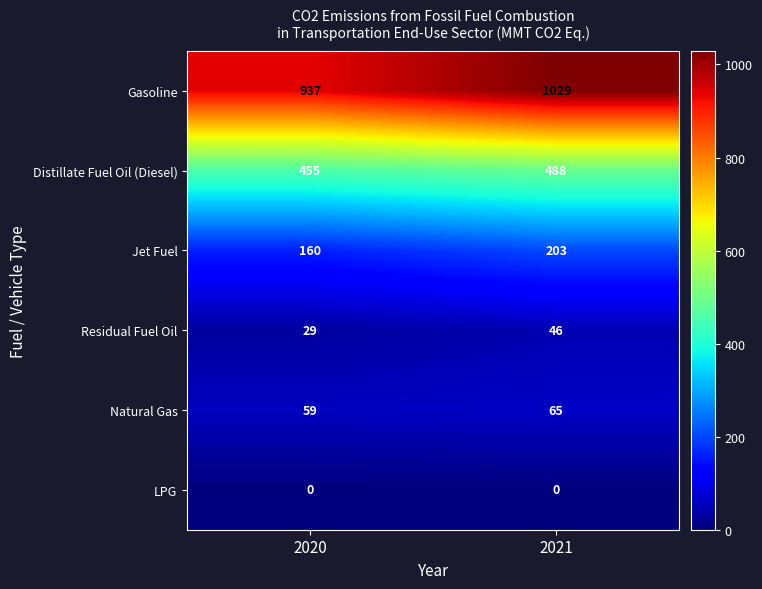

At how many categories does at least one series exceed 226?

2